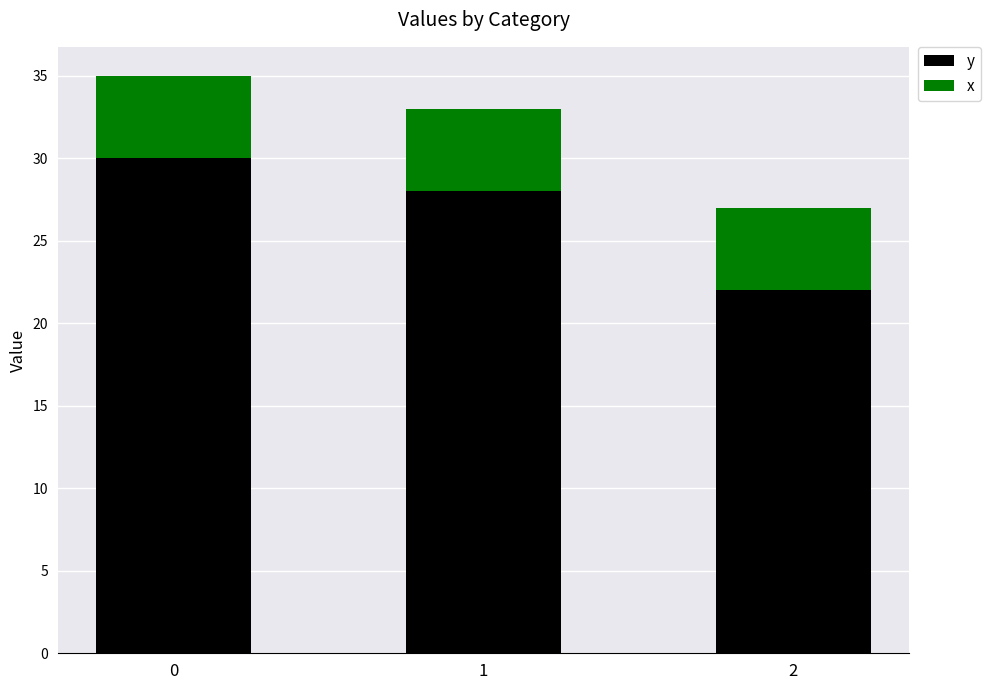

True or false: y has a value of 22 at 2.

True